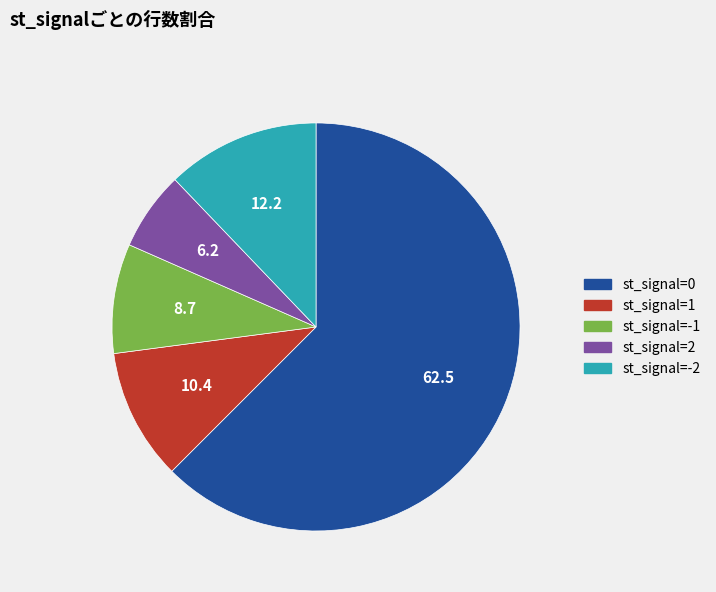

How many slices are in this pie chart?

5